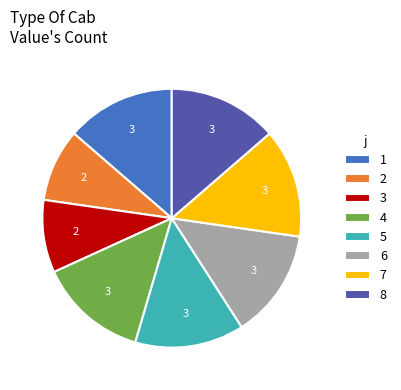

How many segments does this pie chart have?

8